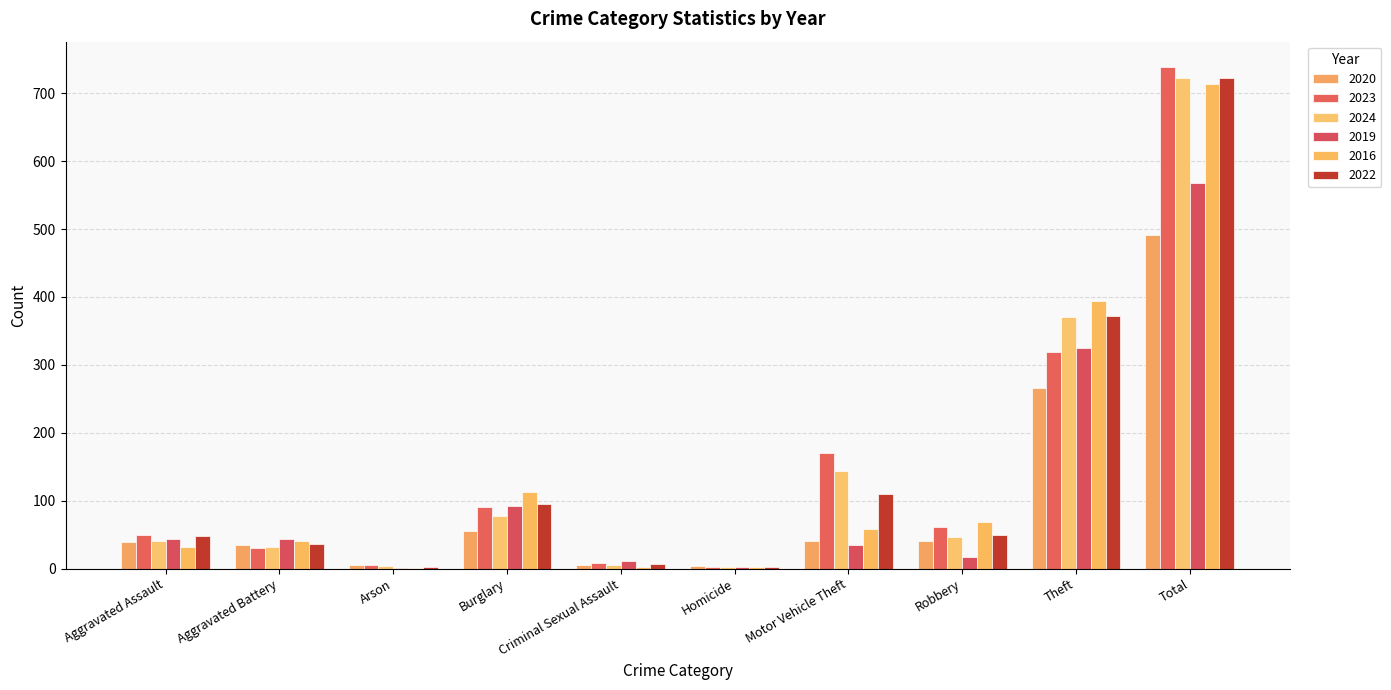

What is the average value of the 2020 series?

98